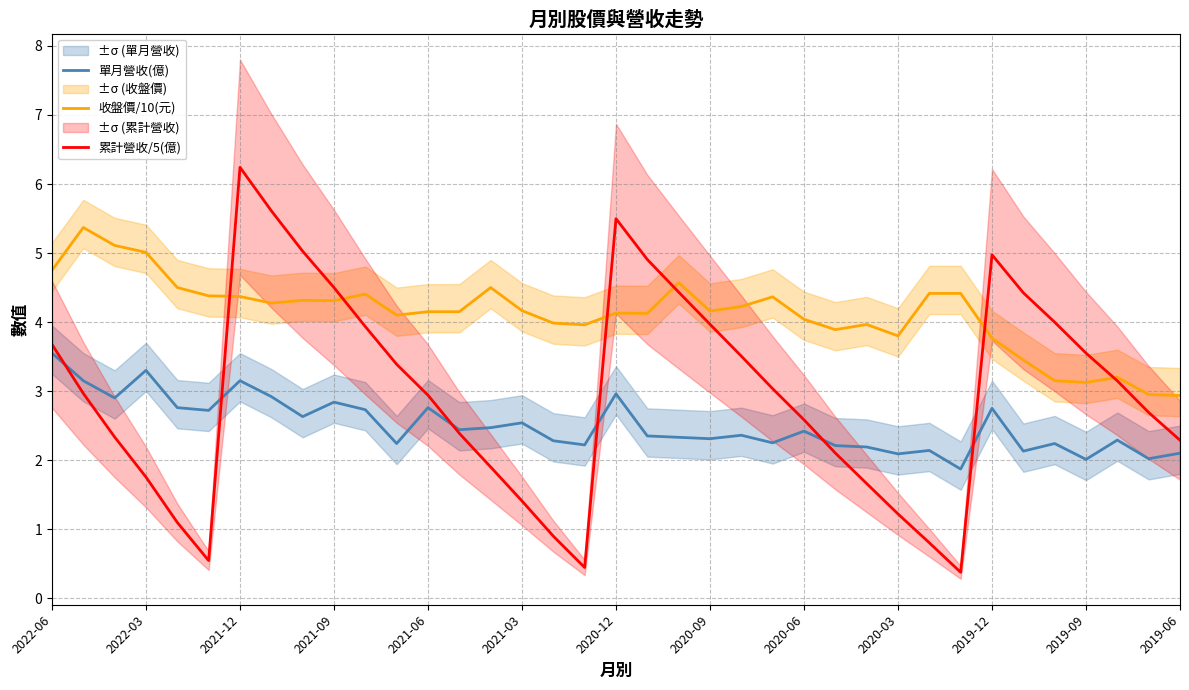

Is it true that 累計營收/5(億) equals 0.7 at 17?

False